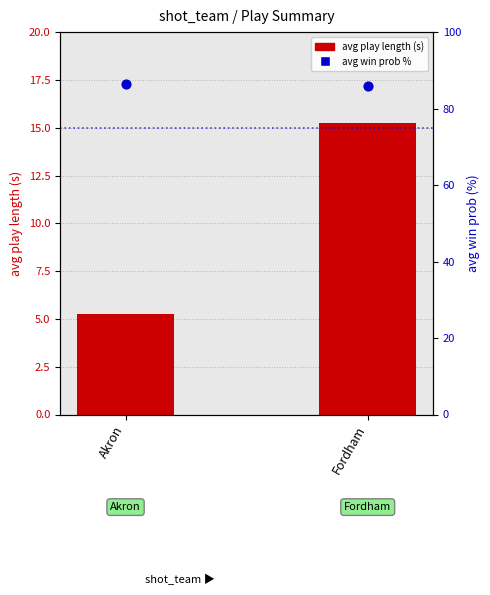

Which series has the largest total across all categories?

avg win prob %